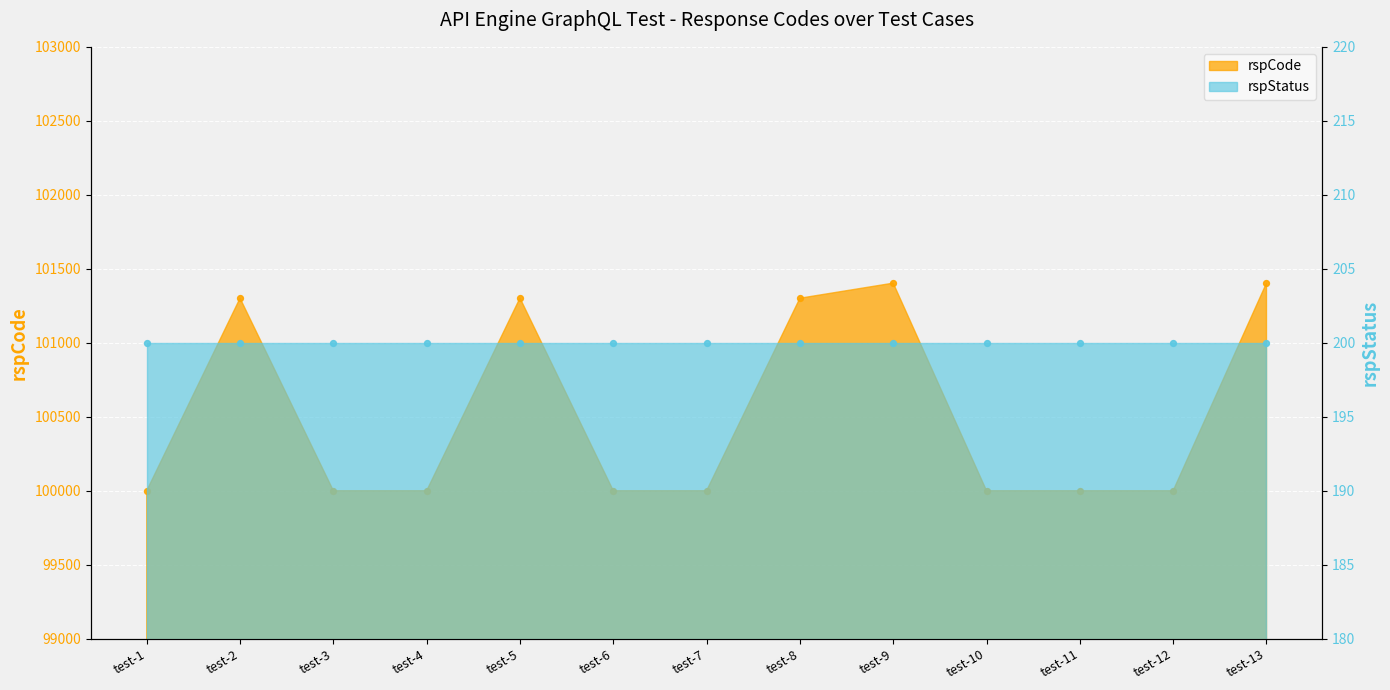

What is the change in value from test-1 to test-9?

+1403